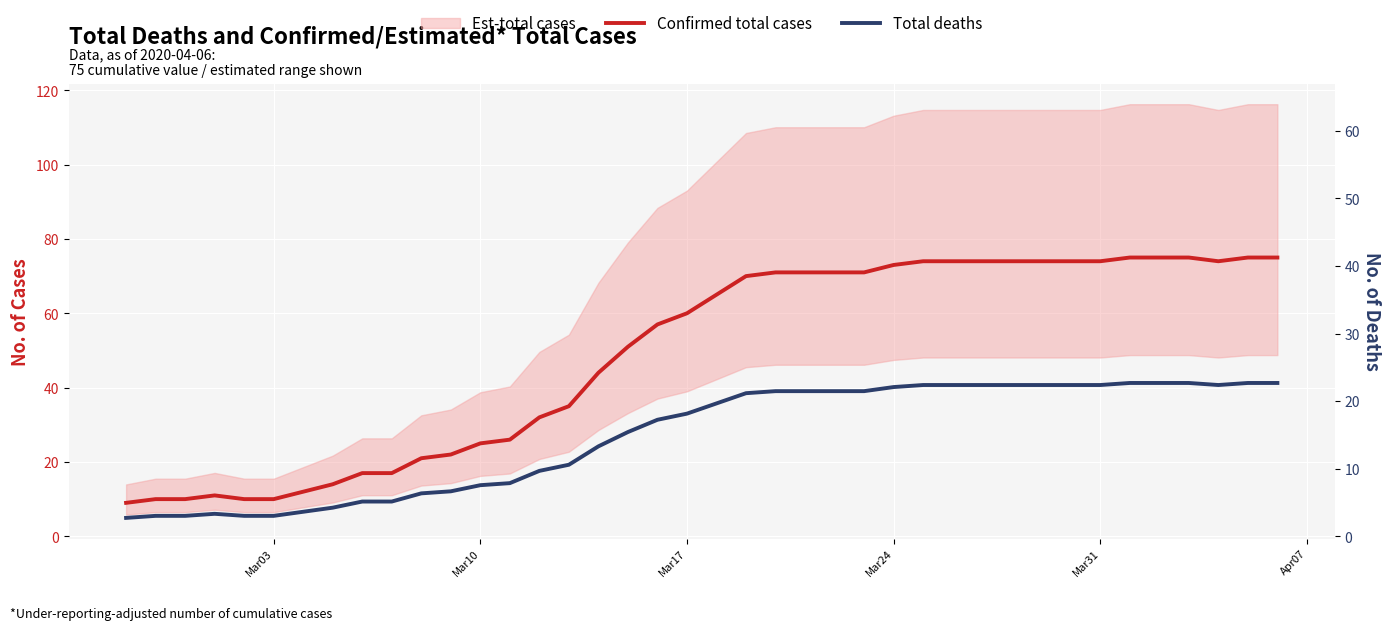

What is the sum of all Confirmed total cases values?

1952.0